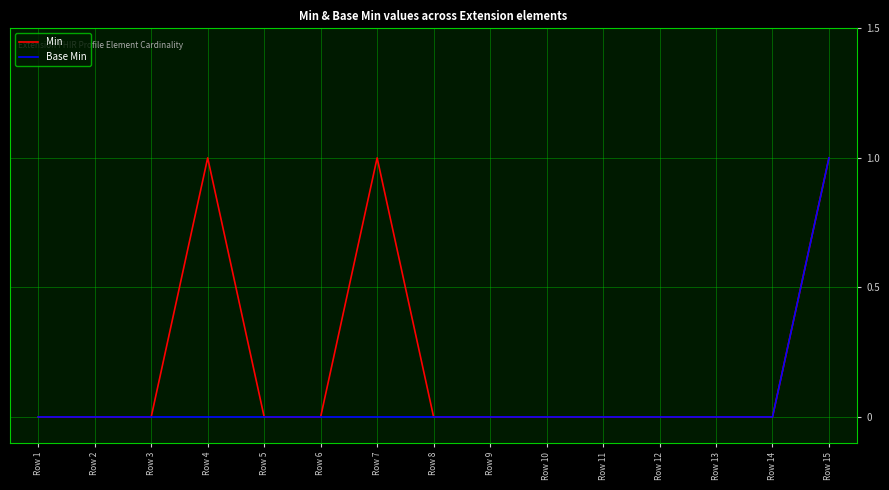

Which series changed the most between Row 7 and Row 13?

Min